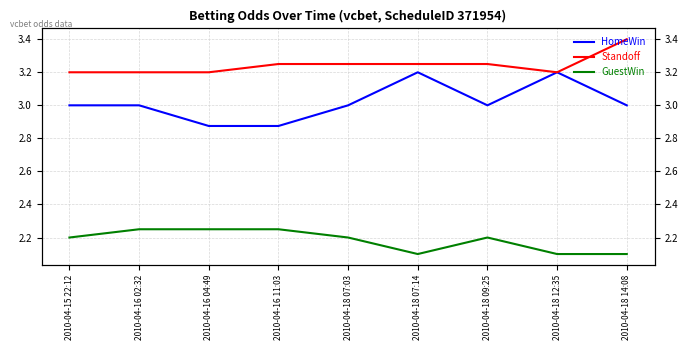

What is the label of the 3rd point from the right?

2010-04-18 09:25